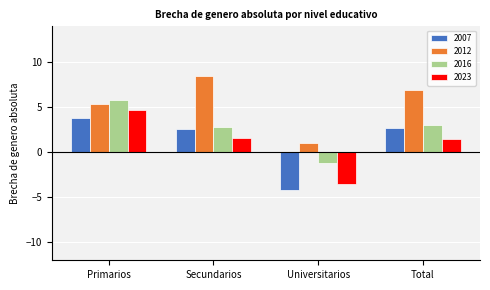

What is the total value across all series at Universitarios?

-8.0